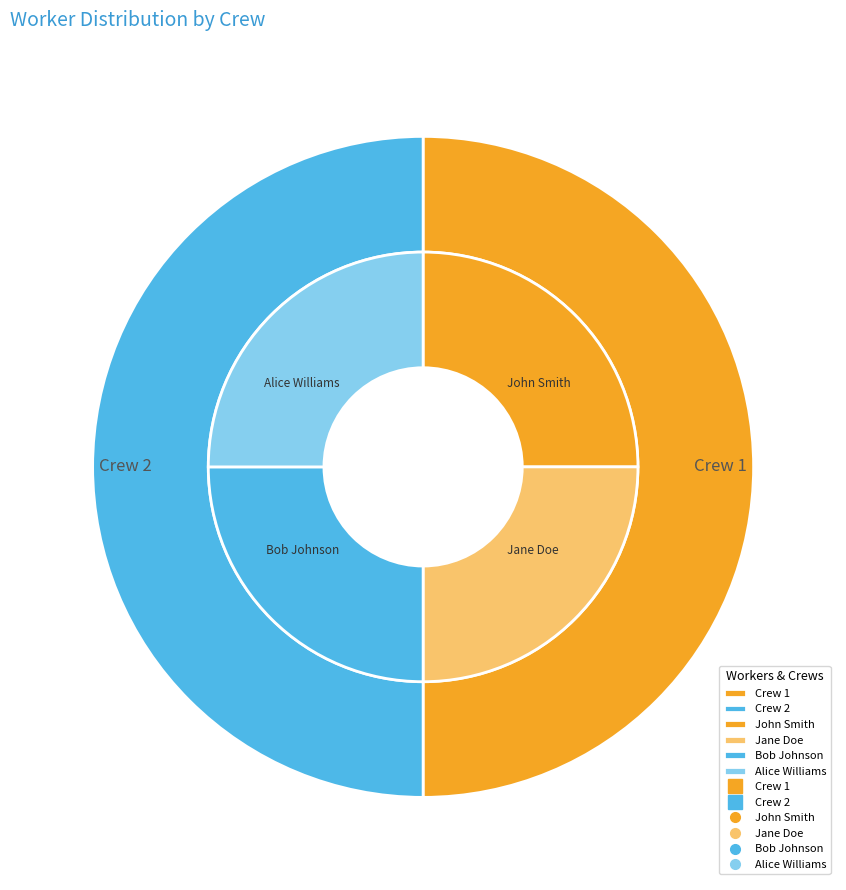

To the nearest percent, what is the average slice percentage?

25%